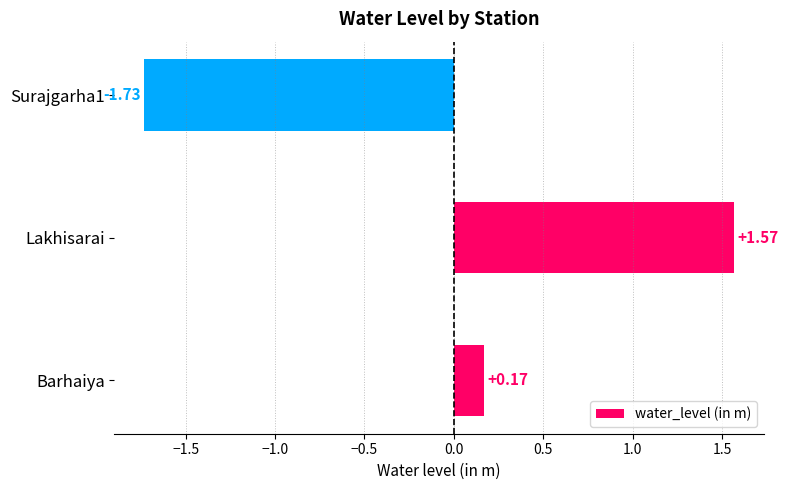

Rank the categories by value from lowest to highest.

Surajgarha1, Barhaiya, Lakhisarai